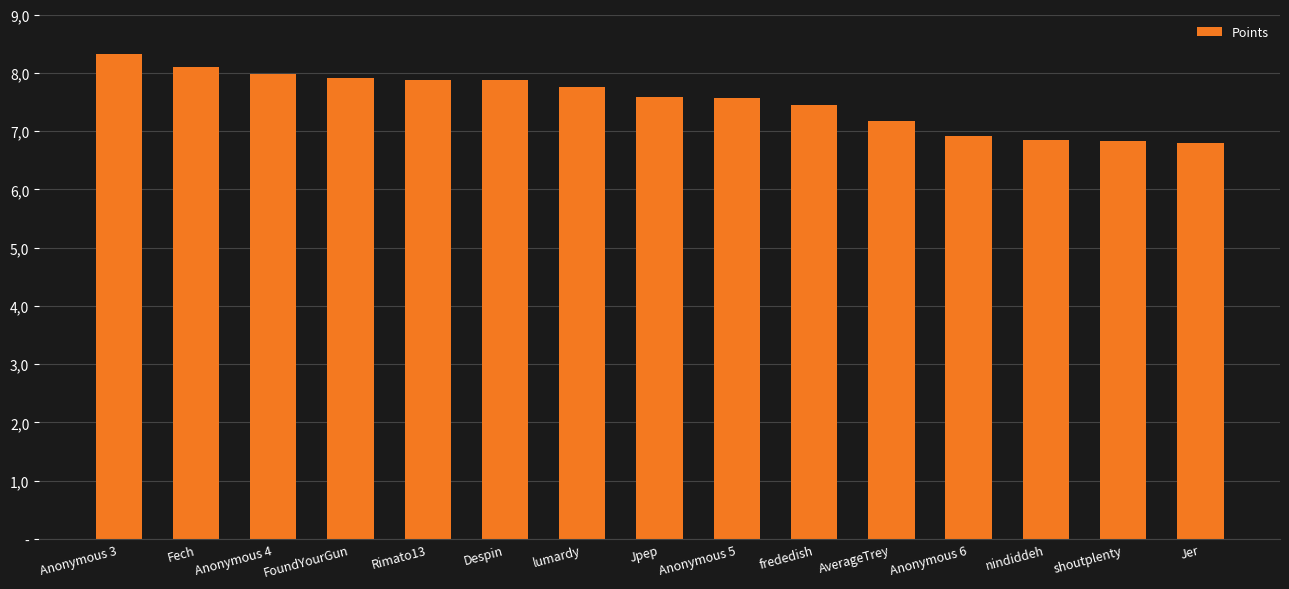

Reading left to right, extract all data points from this chart.

Anonymous 3=8325	Fech=8102	Anonymous 4=7984	FoundYourGun=7909	Rimato13=7882	Despin=7878	lumardy=7763	Jpep=7580	Anonymous 5=7561	frededish=7455	AverageTrey=7169	Anonymous 6=6920	nindiddeh=6847	shoutplenty=6833	Jer=6797